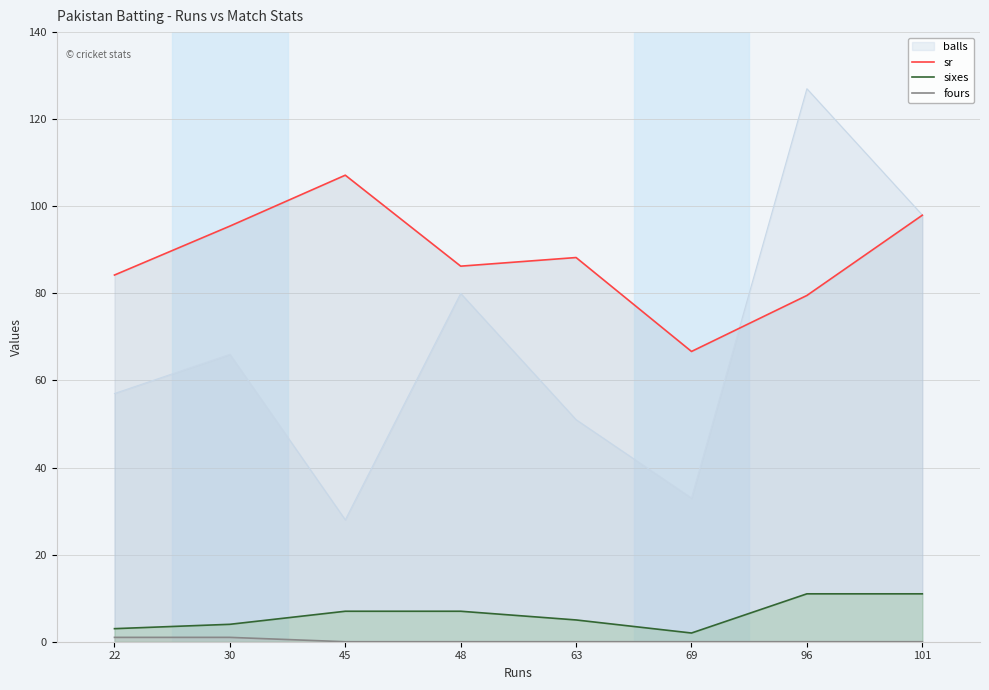

What is the spread (max minus min) of values at 30?

94.5